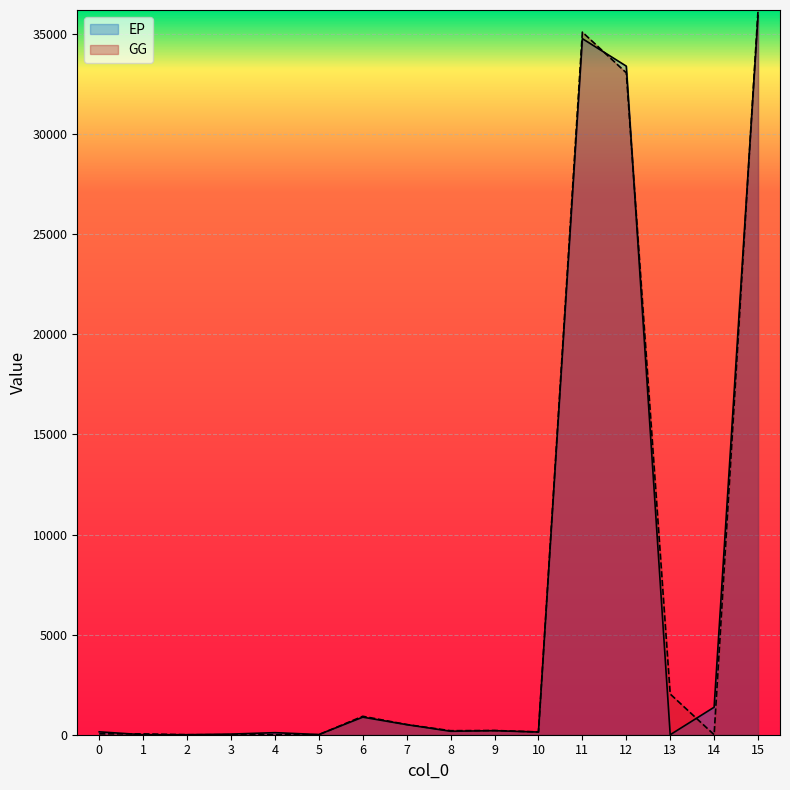

Reading left to right, transcribe all the data shown in this chart.

EP: 143.4	0.0	0.0	31.4	102.5	9.5	877.9	503.9	172.5	201.5	133.6	34775.7	33401.8	0.0	1373.9	35930.6
GG: 43.3	43.0	0.2	0.0	0.0	0.0	921.3	510.2	200.1	211.0	139.9	35101.3	33067.7	2033.6	0.0	36205.8